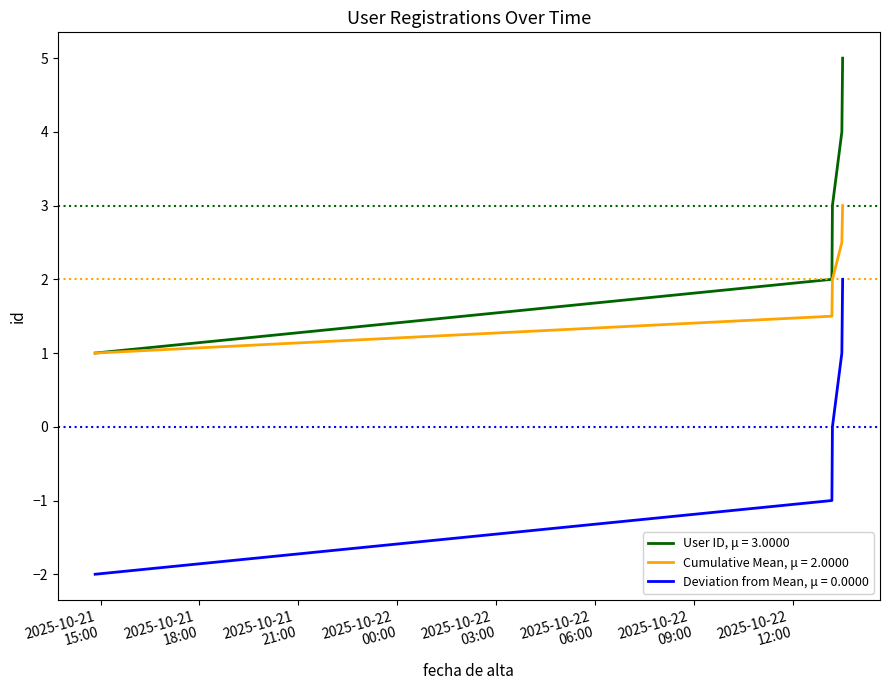

Rank the series by their maximum value, from highest to lowest.

User ID, μ = 3.0000, Cumulative Mean, μ = 2.0000, Deviation from Mean, μ = 0.0000